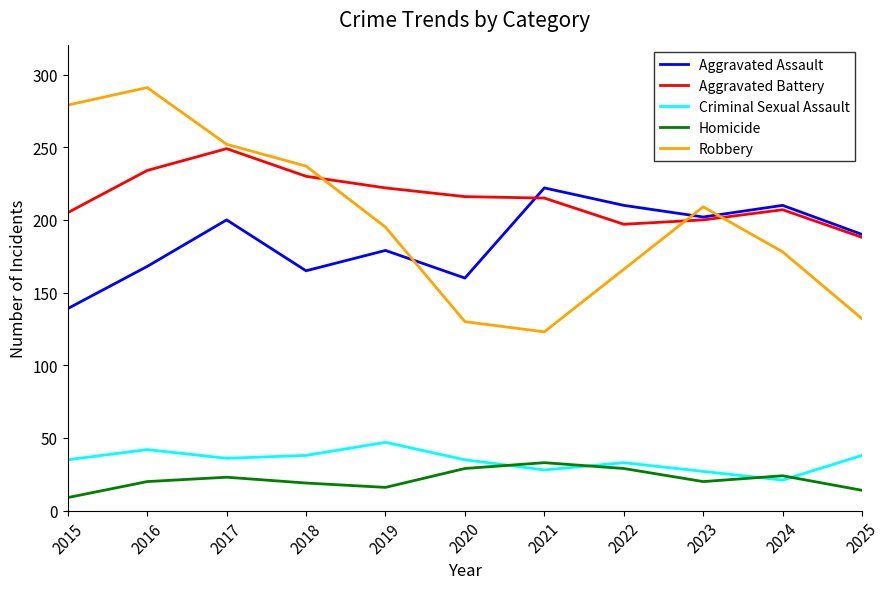

Between 2022 and 2023, which series saw the biggest shift?

Robbery